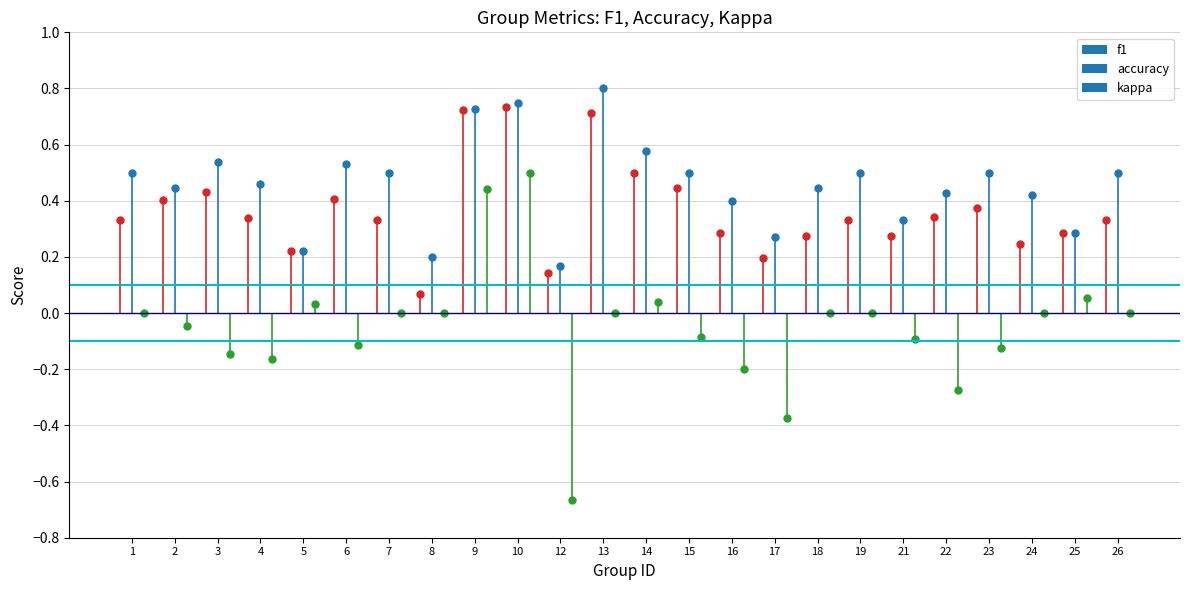

What is the difference between the second highest and minimum values in the f1 series?

0.7